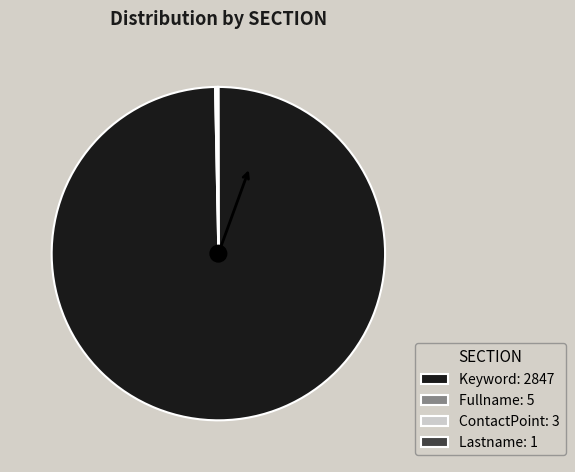

Is Keyword: 2847 the majority of the pie?

Yes